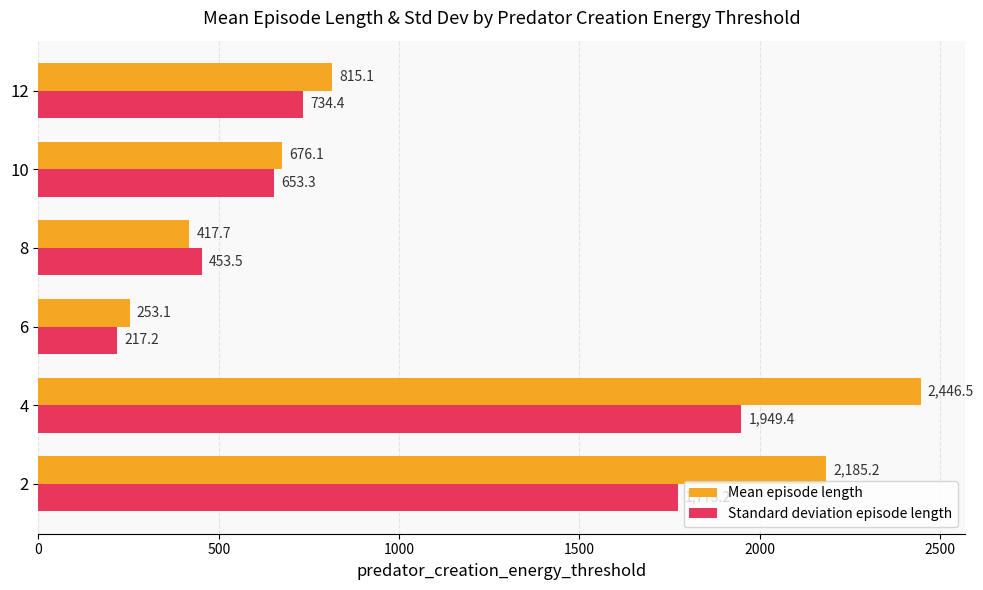

At which label does Standard deviation episode length reach its minimum?

6